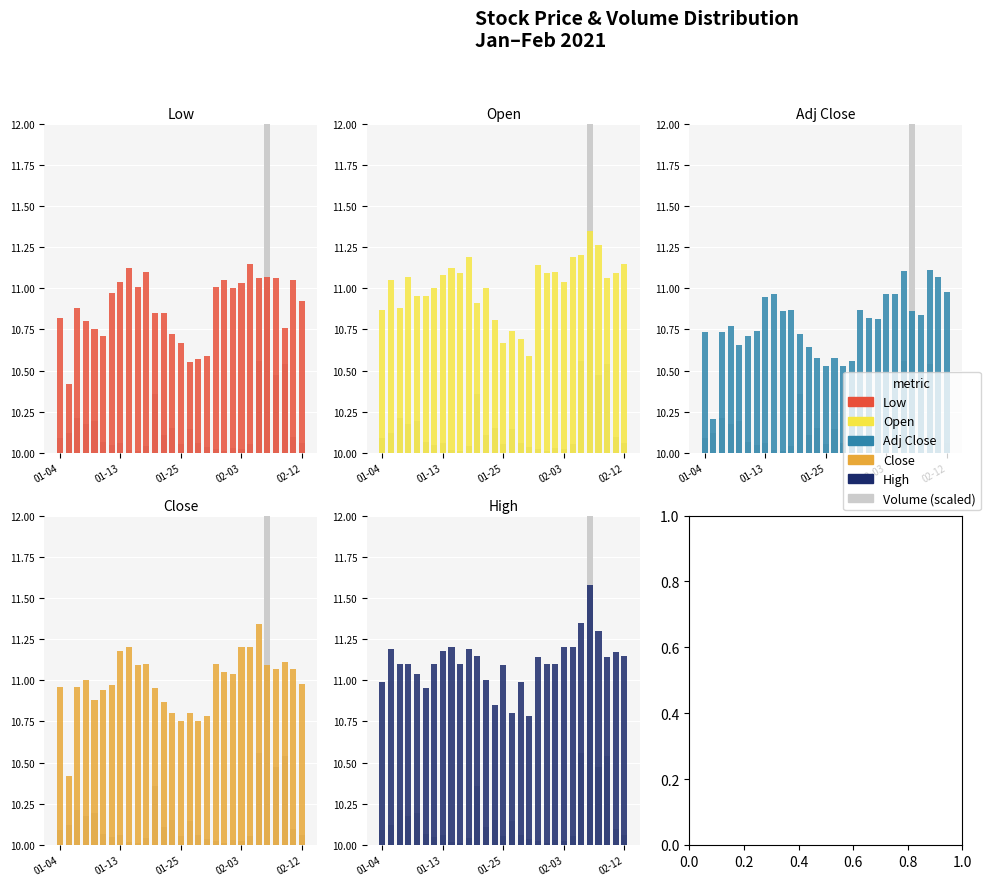

What position from the right is 02-03?

8